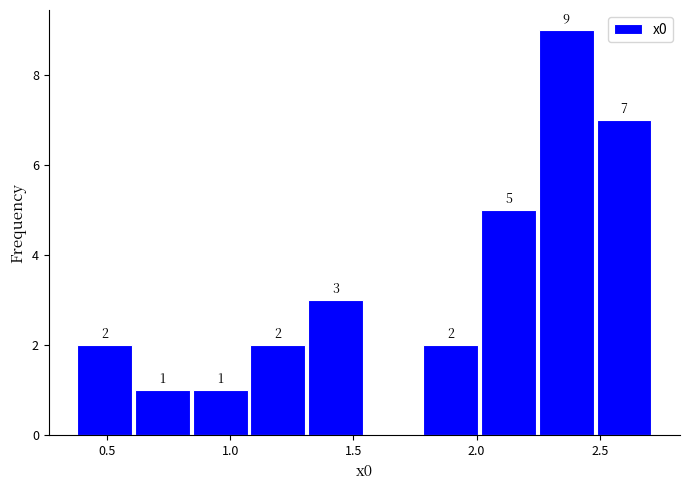

Which range on the x-axis has the tallest bar?

2.25 to 2.50